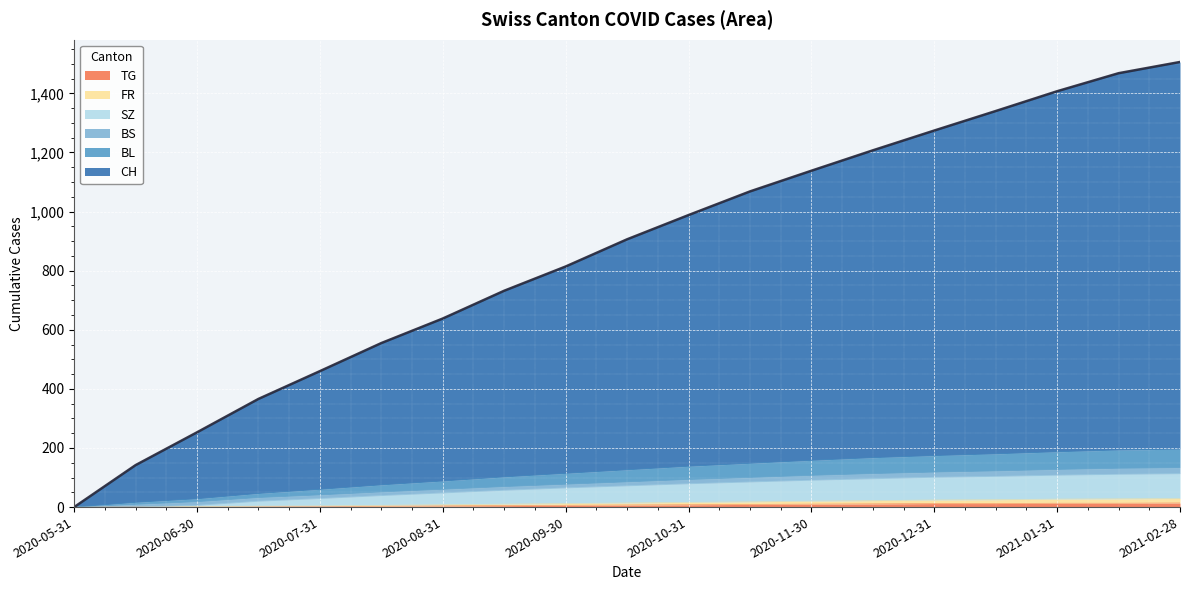

Which series has the largest total across all categories?

CH